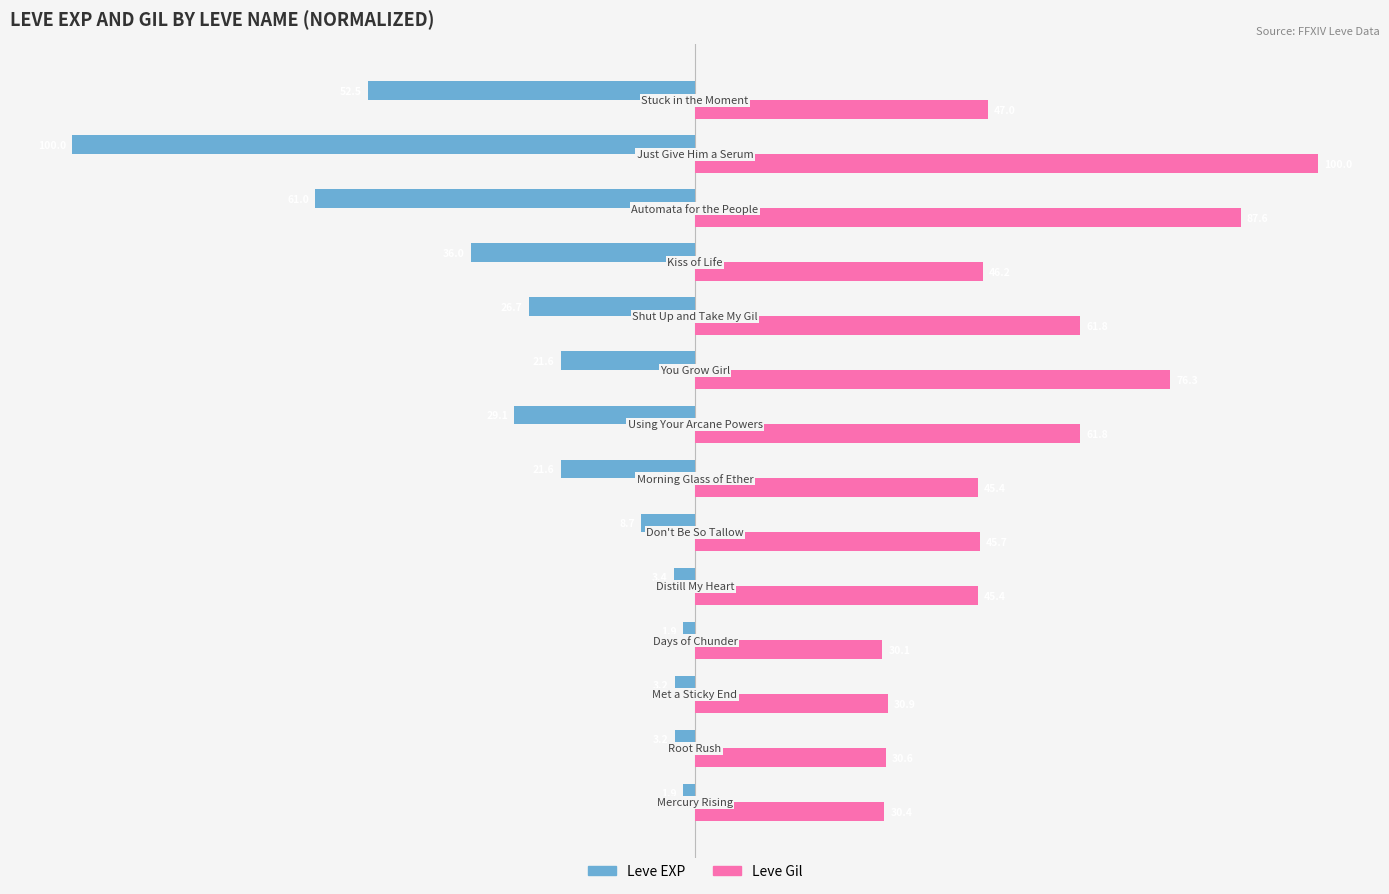

List the series in order of their overall mean, lowest first.

Leve EXP, Leve Gil